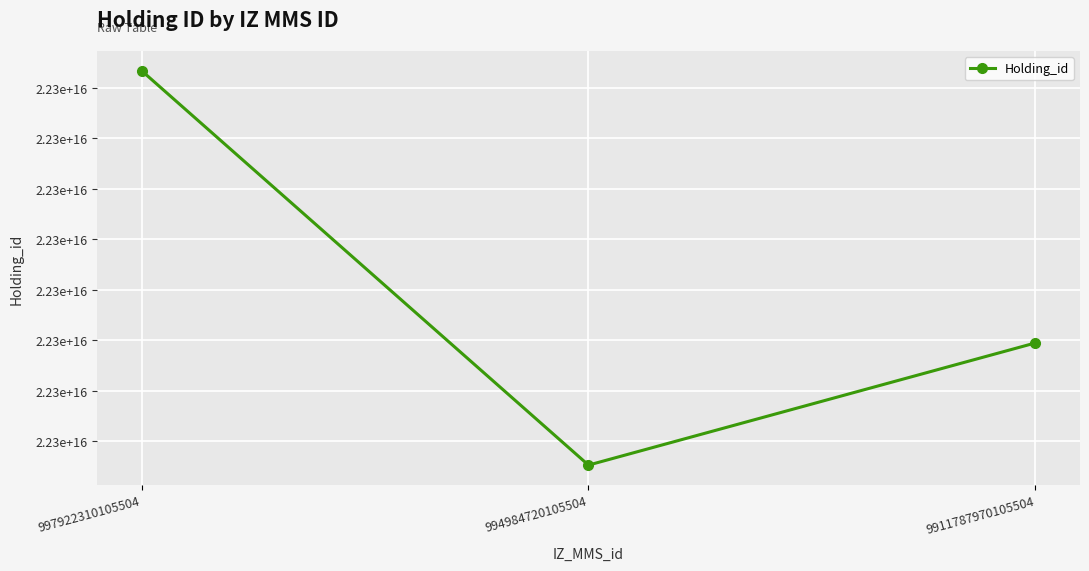

Where is the data nearest to the value 22287150855005504?

9911787970105504